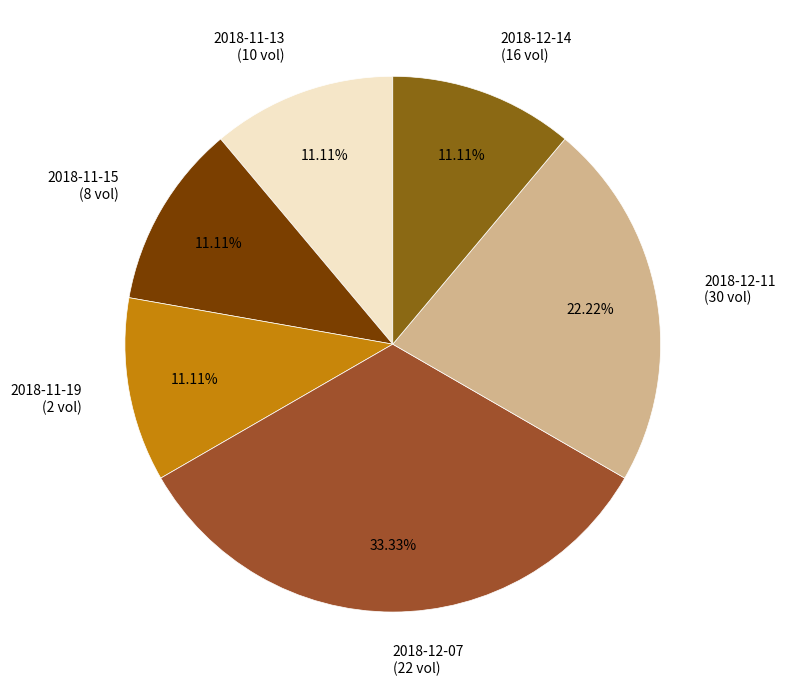

How many segments does this pie chart have?

6